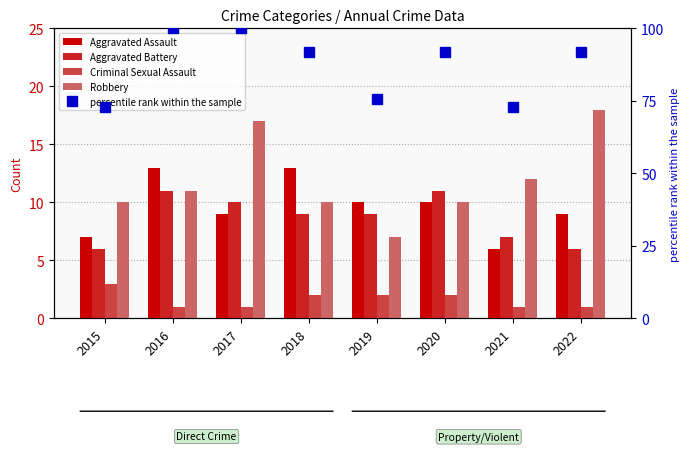

At 2020, list the series in order from smallest to largest.

Criminal Sexual Assault, Aggravated Assault, Robbery, Aggravated Battery, percentile rank within the sample